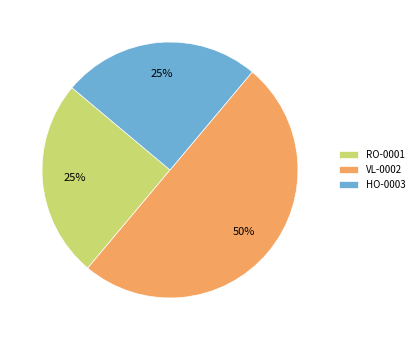

Does HO-0003 represent more than half of the total?

No